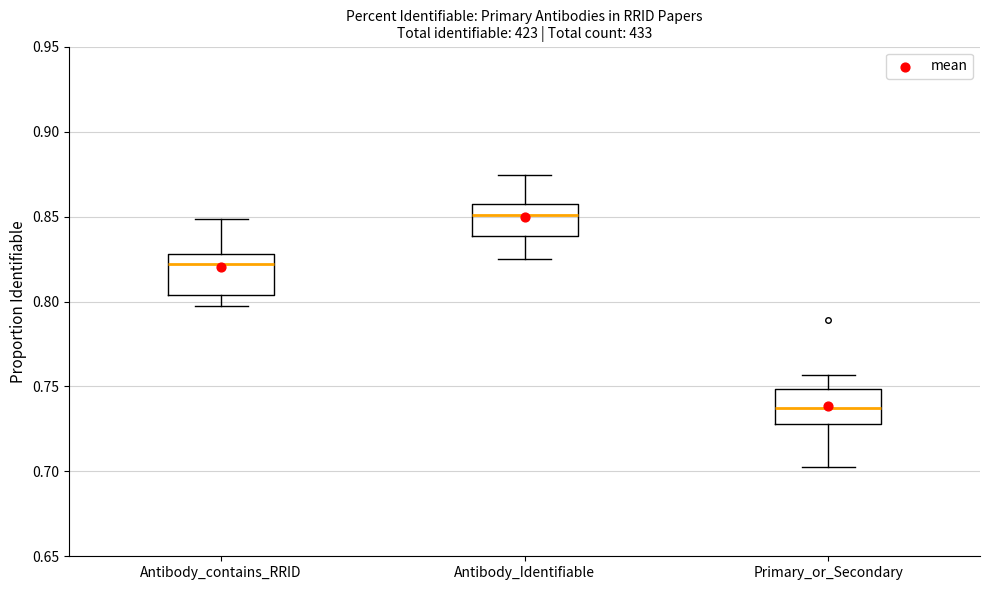

Which box's median line is the highest?

Antibody_Identifiable